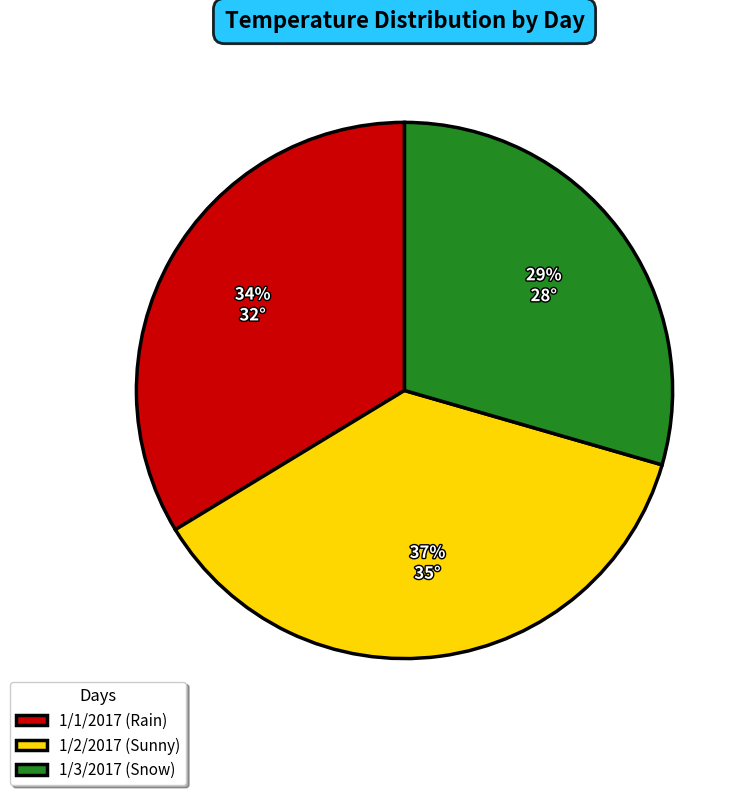

Is 1/3/2017 (Snow) the majority of the pie?

No